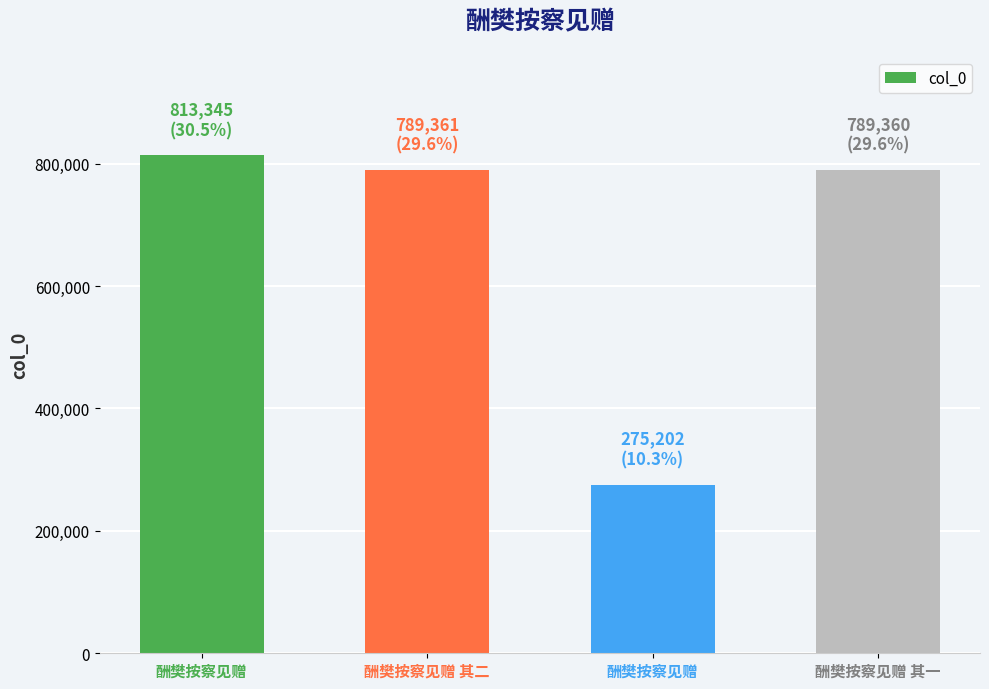

The value at 酬樊按察见赠 其一 is 1169815. True or false?

False